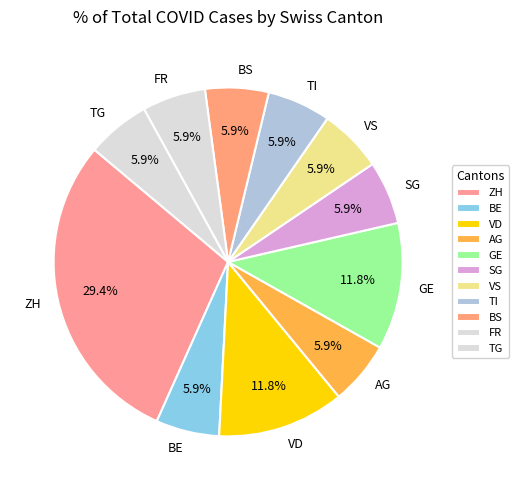

Approximately how many times larger is the value at FR compared to VD?

0.5